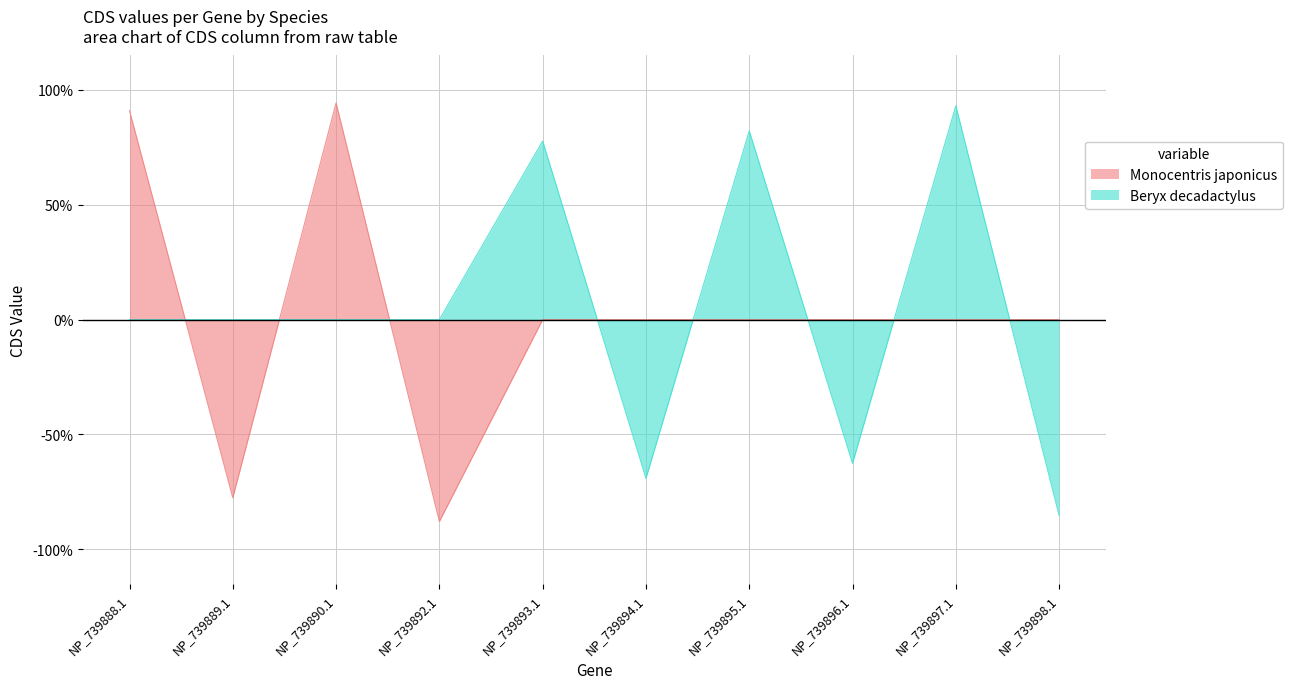

Does the chart display data point markers on the line(s)?

No